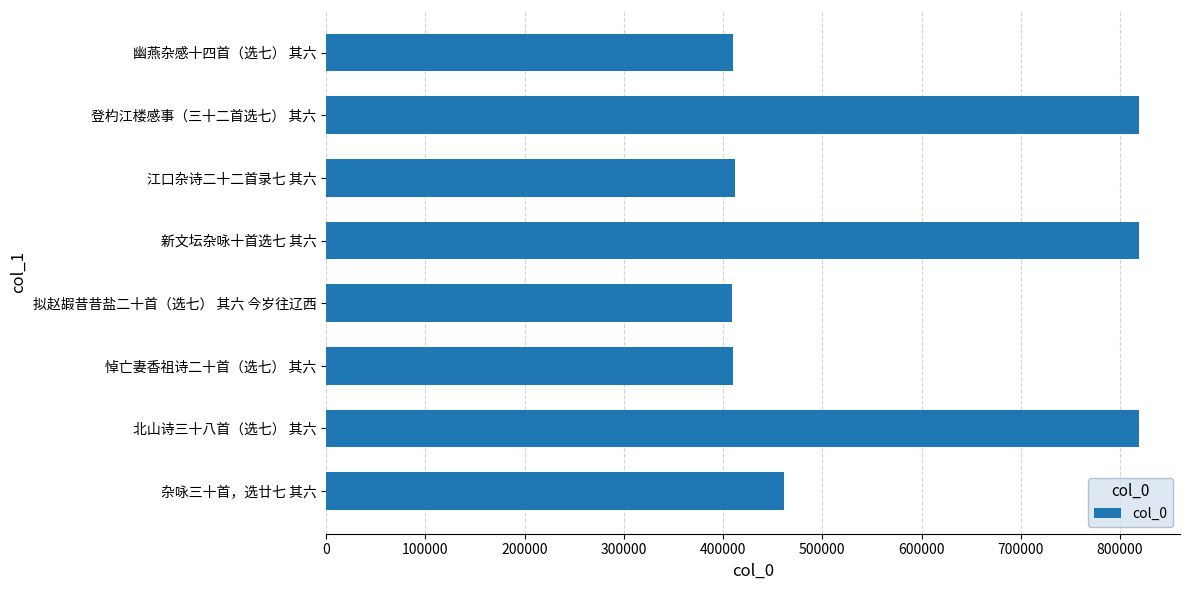

Is it true that the value at 北山诗三十八首（选七） 其六 is 422206?

False